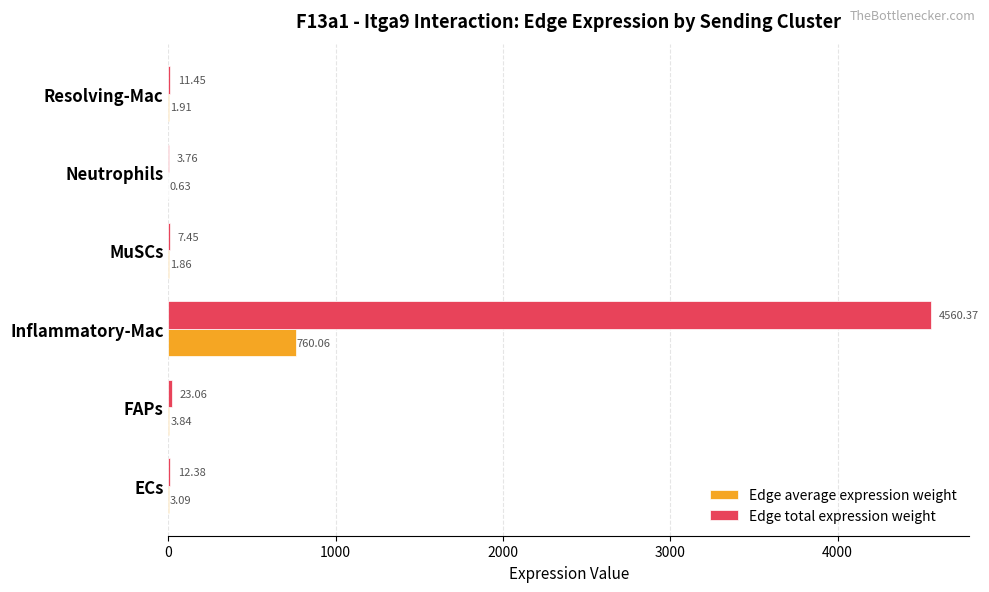

Which series has the largest total across all categories?

Edge total expression weight